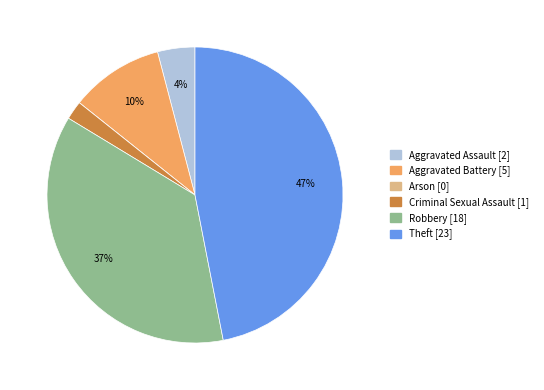

Which category has the biggest portion of the pie?

Theft